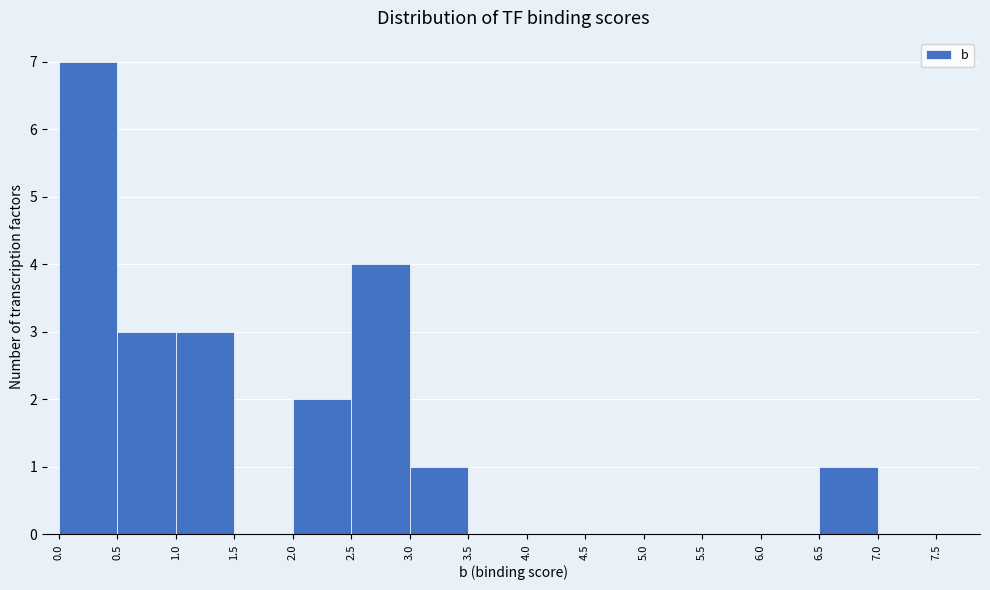

Reading left to right, transcribe this chart: for each bar, give the range it covers on the x-axis and its height. The values are not printed on the chart, so give them approximately, as read against the axis.

0.0 to 0.5: 7
0.5 to 1.0: 3
1.0 to 1.5: 3
1.5 to 2.0: 0
2.0 to 2.5: 2
2.5 to 3.0: 4
3.0 to 3.5: 1
3.5 to 4.0: 0
4.0 to 4.5: 0
4.5 to 5.0: 0
5.0 to 5.5: 0
5.5 to 6.0: 0
6.0 to 6.5: 0
6.5 to 7.0: 1
7.0 to 7.5: 0